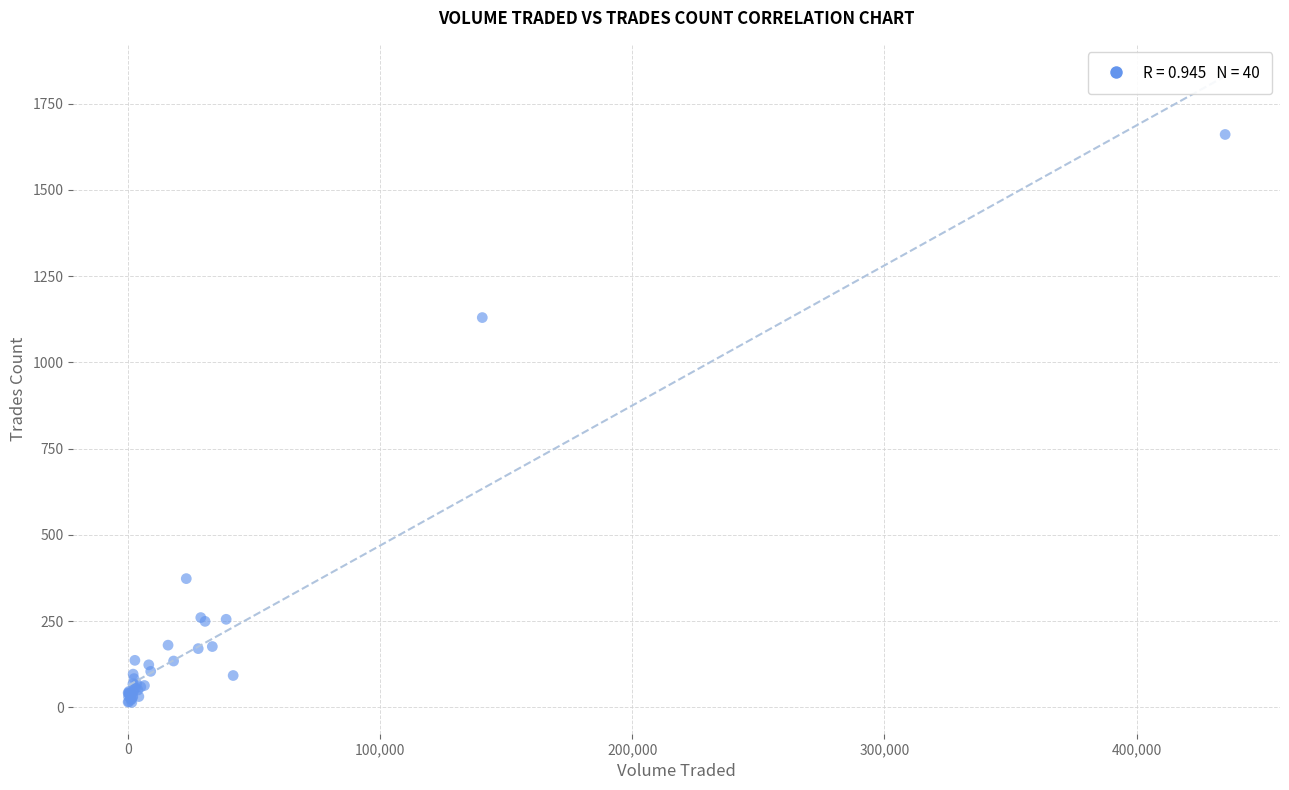

What Y value in the scatter plot is closest to 837?

1130